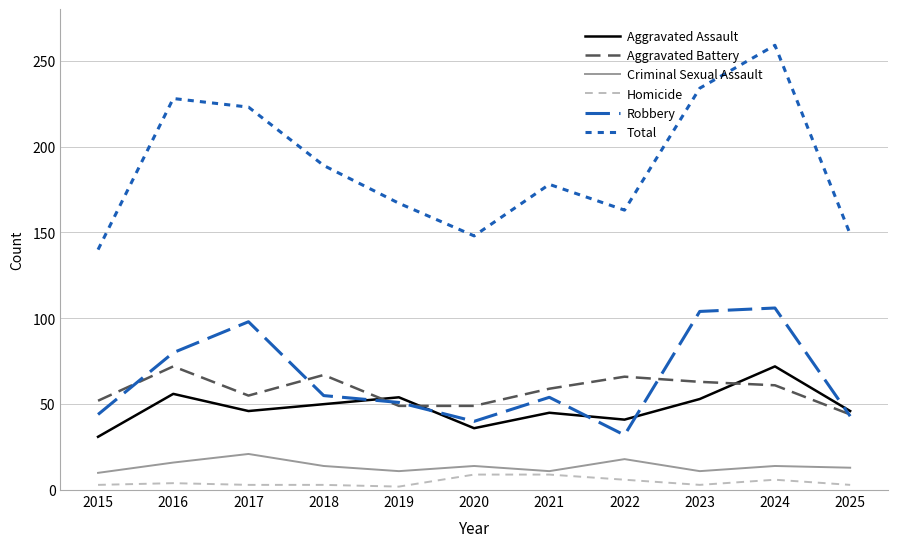

What is the difference between the highest and lowest values at 2025?

146